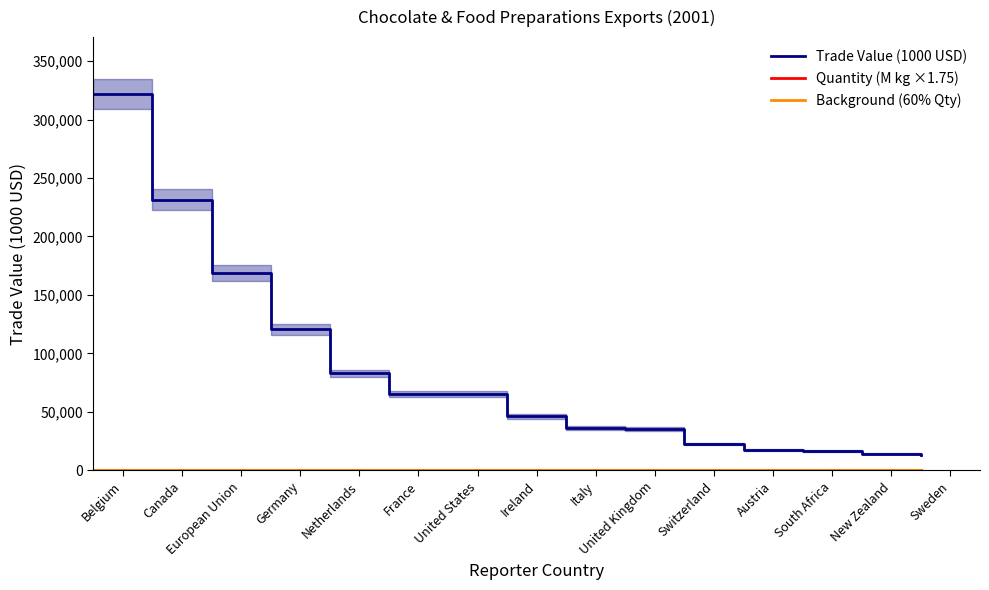

The value of Quantity (M kg ×1.75) at Germany is 216.8. True or false?

False